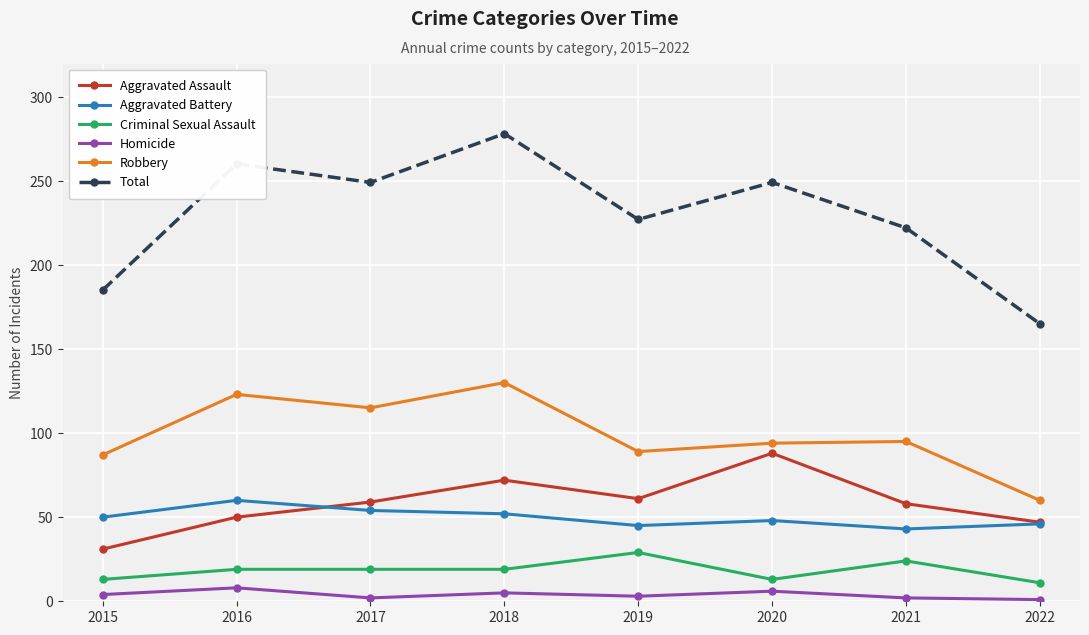

Which series has the widest spread of values?

Total